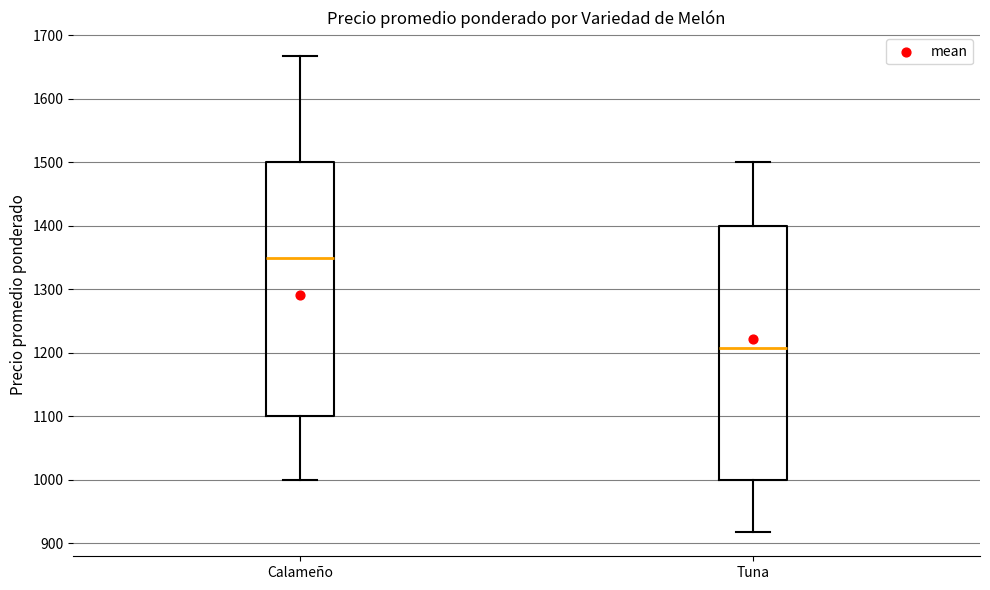

Which box's median line is the lowest?

Tuna